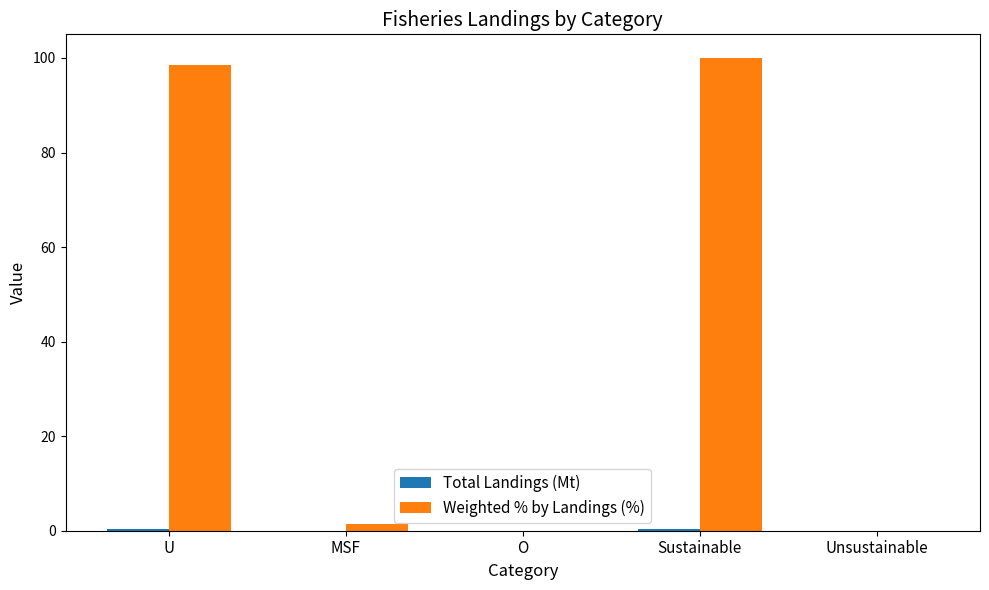

Between Sustainable and Unsustainable, which series saw the biggest shift?

Weighted % by Landings (%)